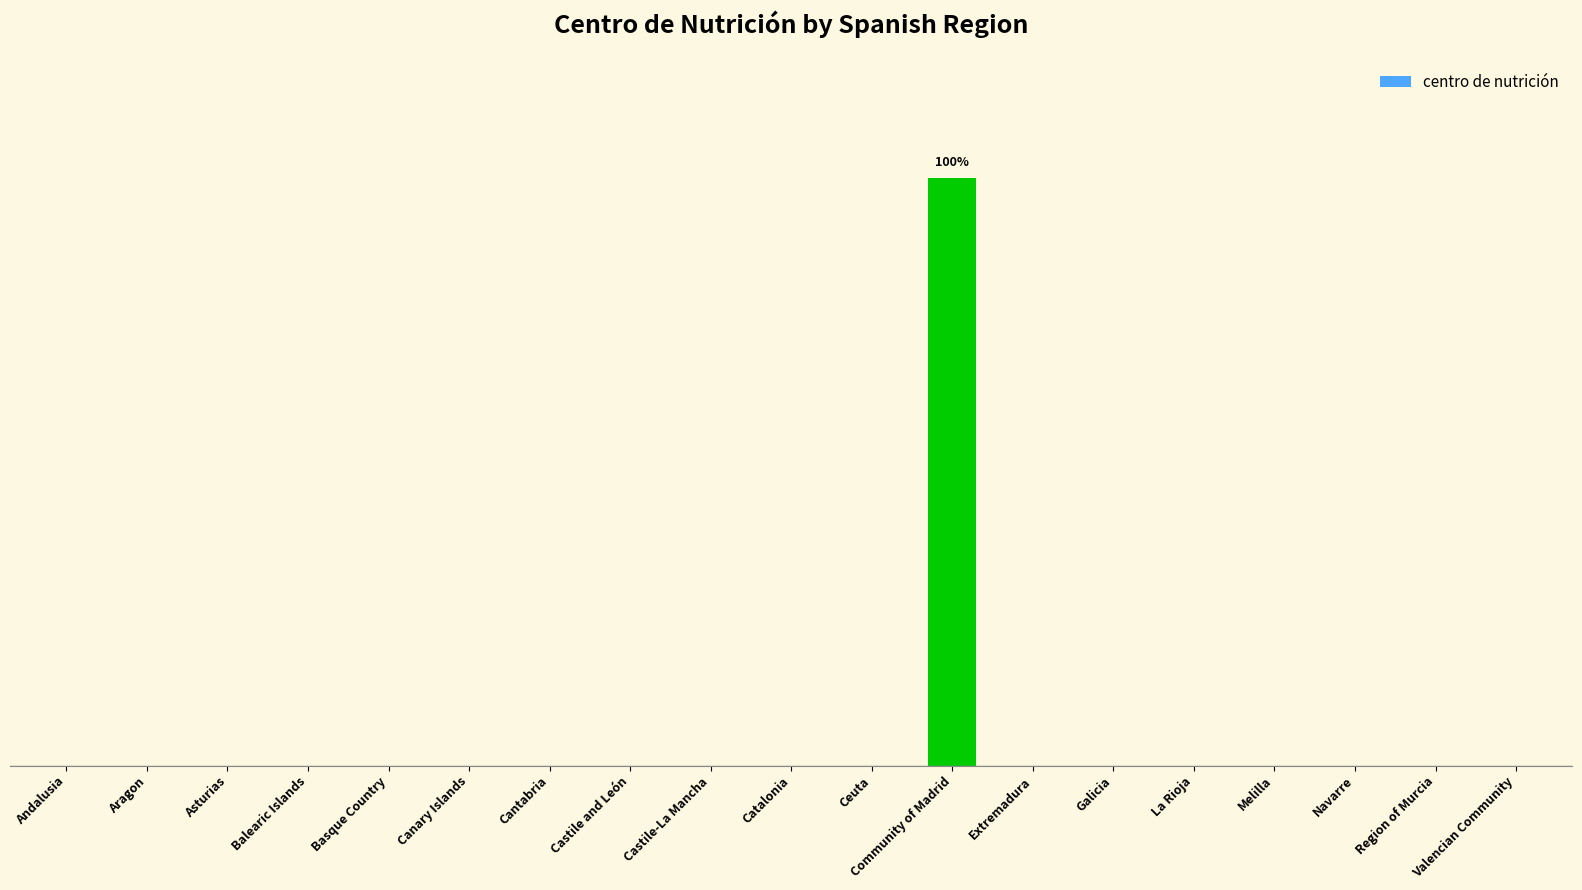

Reading right to left, transcribe all the data shown in this chart.

Valencian Community=0	Region of Murcia=0	Navarre=0	Melilla=0	La Rioja=0	Galicia=0	Extremadura=0	Community of Madrid=100	Ceuta=0	Catalonia=0	Castile-La Mancha=0	Castile and León=0	Cantabria=0	Canary Islands=0	Basque Country=0	Balearic Islands=0	Asturias=0	Aragon=0	Andalusia=0